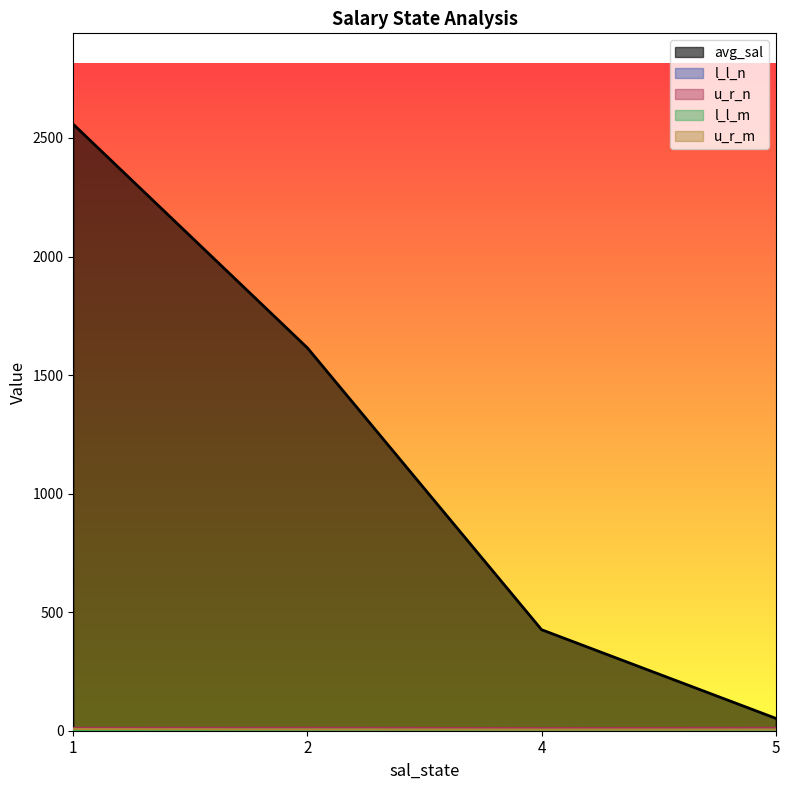

True or false: l_l_m has a value of 0.8 at 2.0.

False